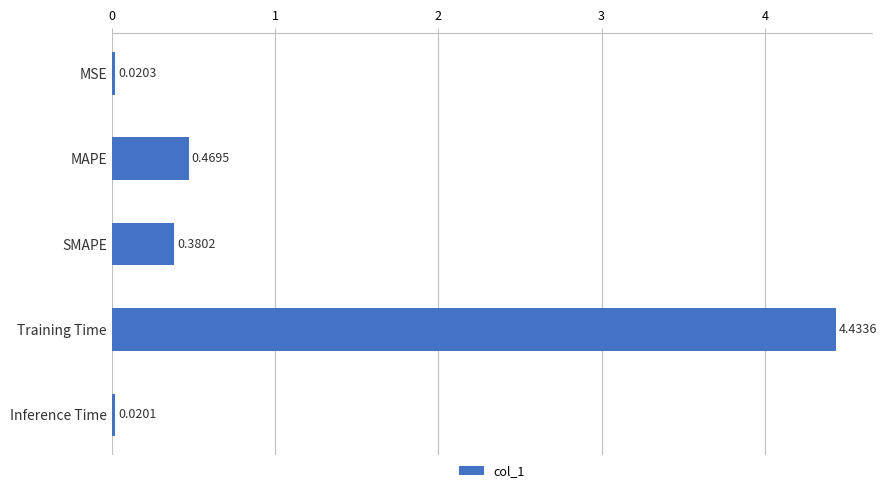

At which label is the value closest to 2?

MAPE